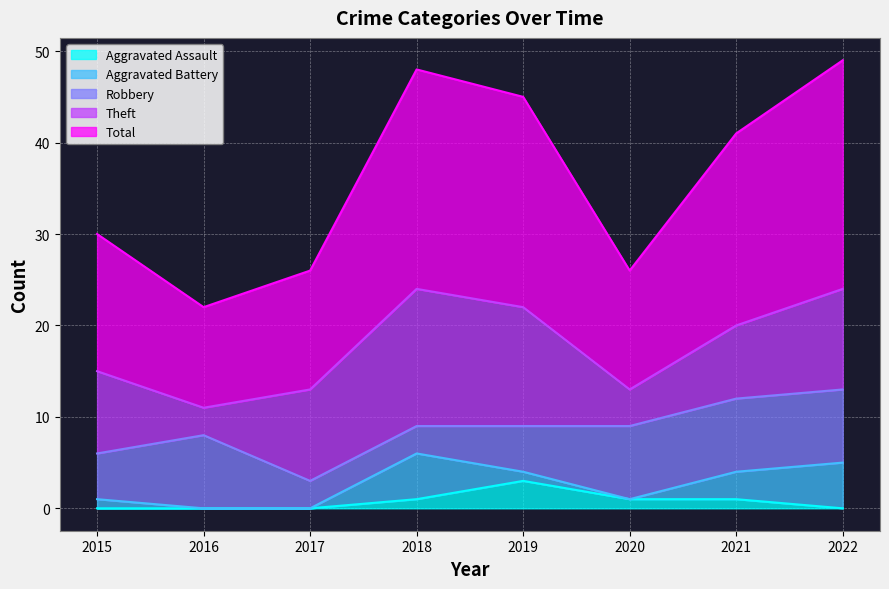

At which label is Aggravated Battery closest to 2?

2015